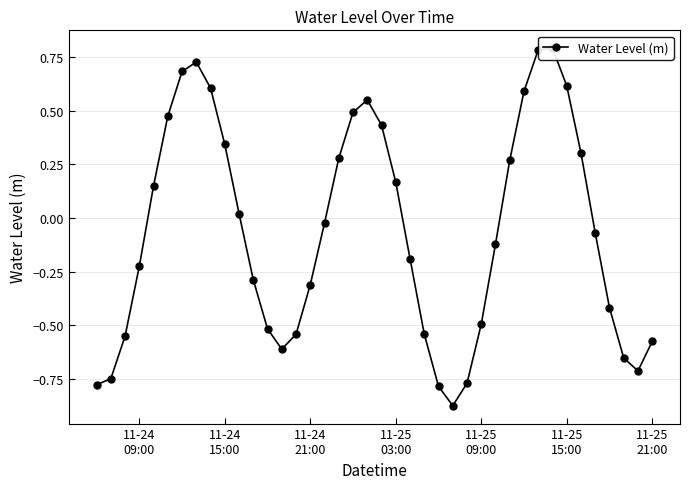

What is the value of the 22nd point from the left?

0.2